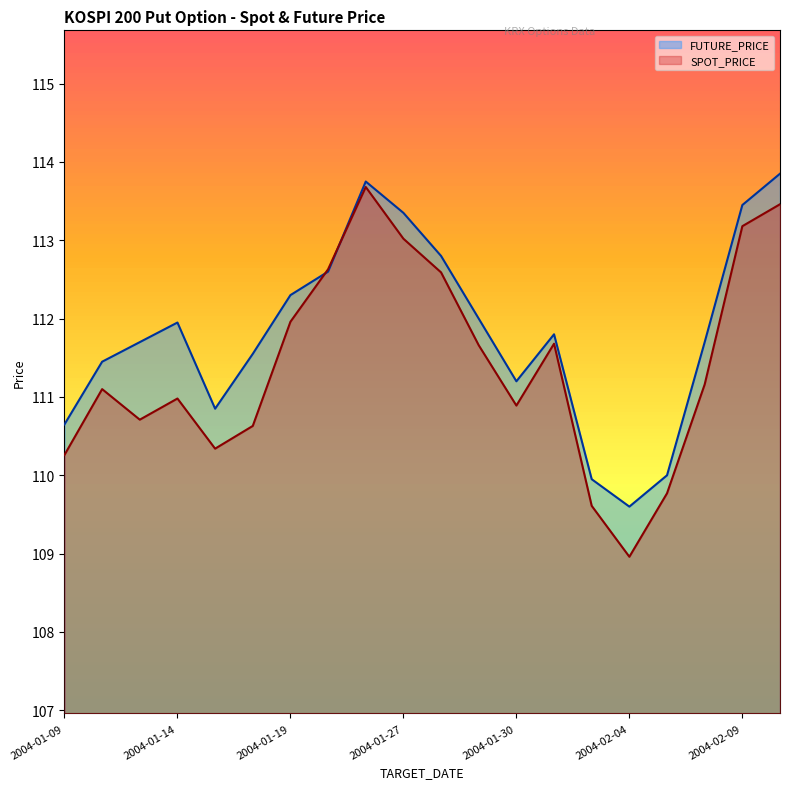

What is the difference between the maximum and second lowest values in the FUTURE_PRICE series?

3.9